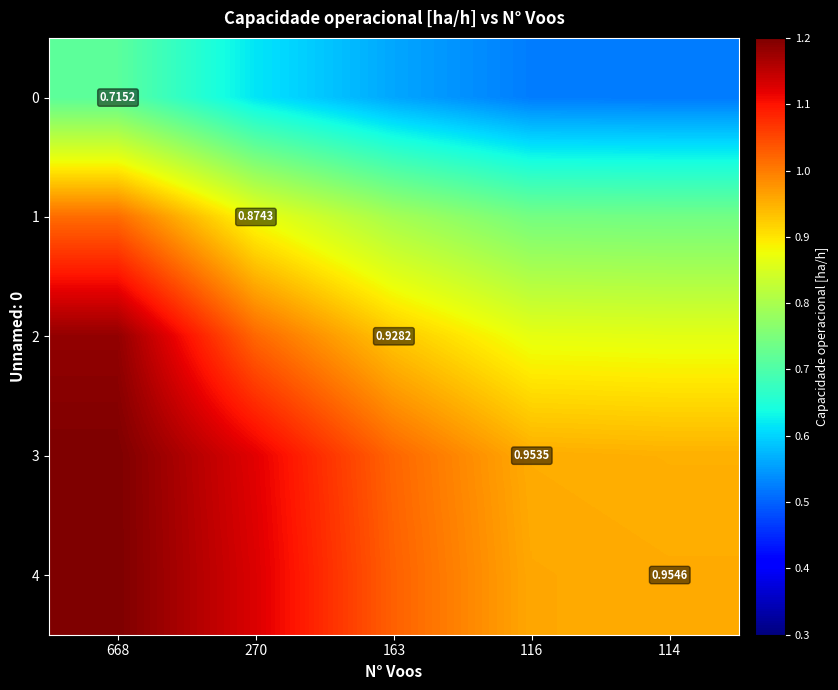

What is the average value of the 3 series?

1.0